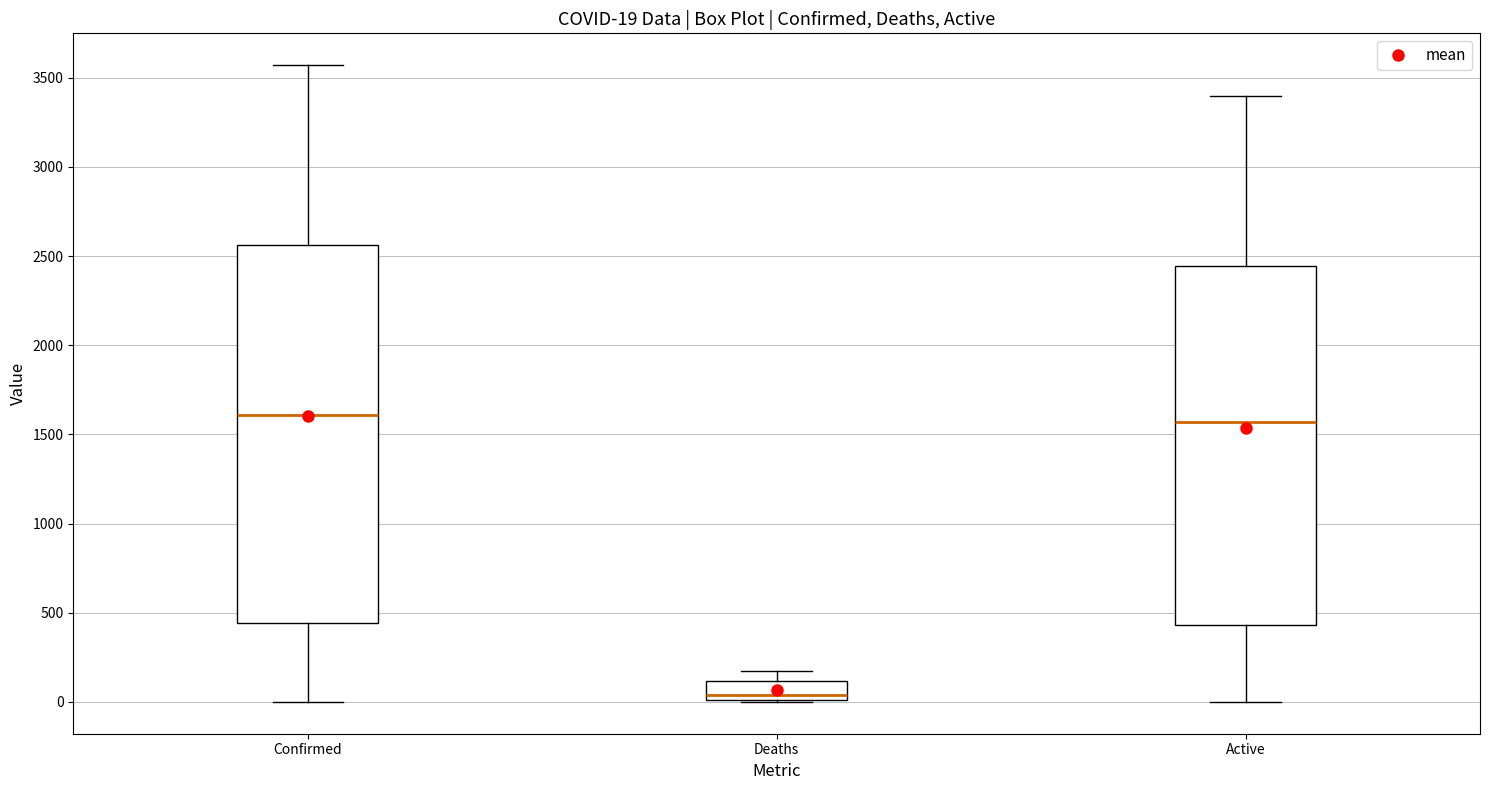

Which box is the tallest, from its lower edge to its upper edge?

Confirmed